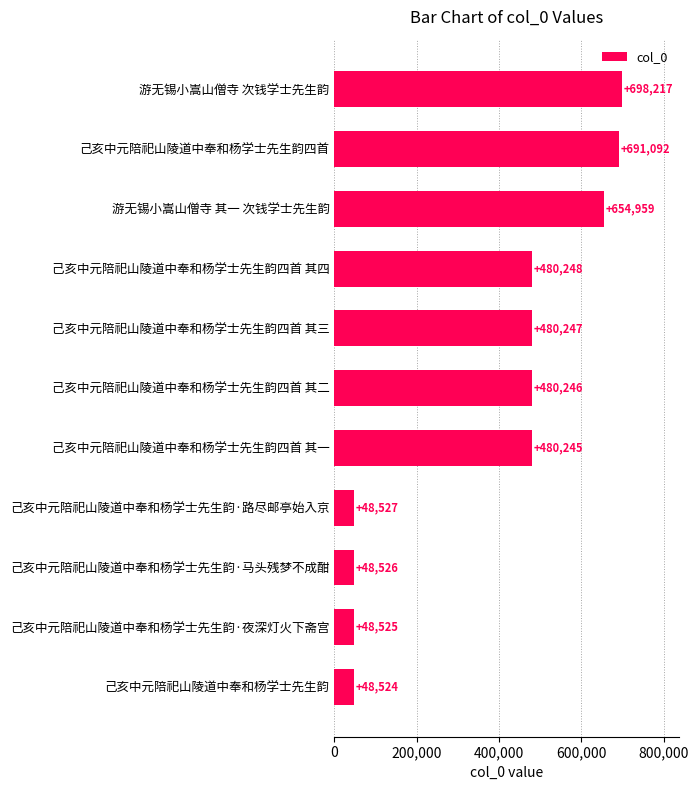

Which has a higher value, 己亥中元陪祀山陵道中奉和杨学士先生韵·路尽邮亭始入京 or 己亥中元陪祀山陵道中奉和杨学士先生韵·马头残梦不成酣?

己亥中元陪祀山陵道中奉和杨学士先生韵·路尽邮亭始入京